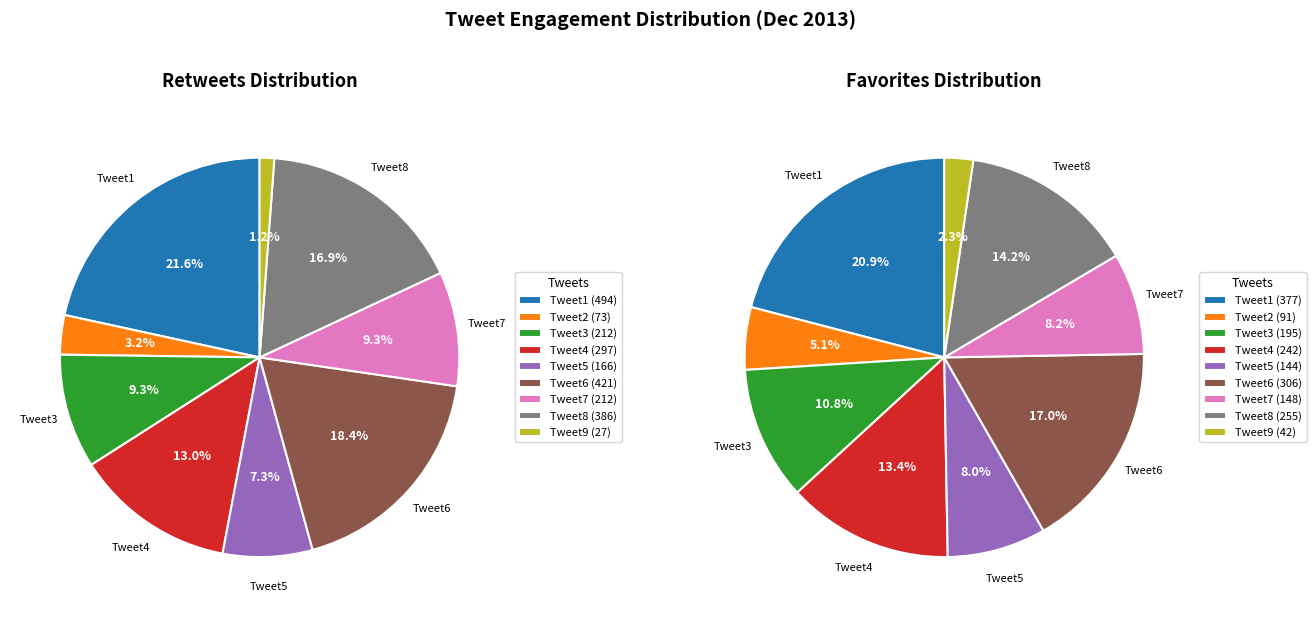

Does 494 account for over 50% of the chart?

No